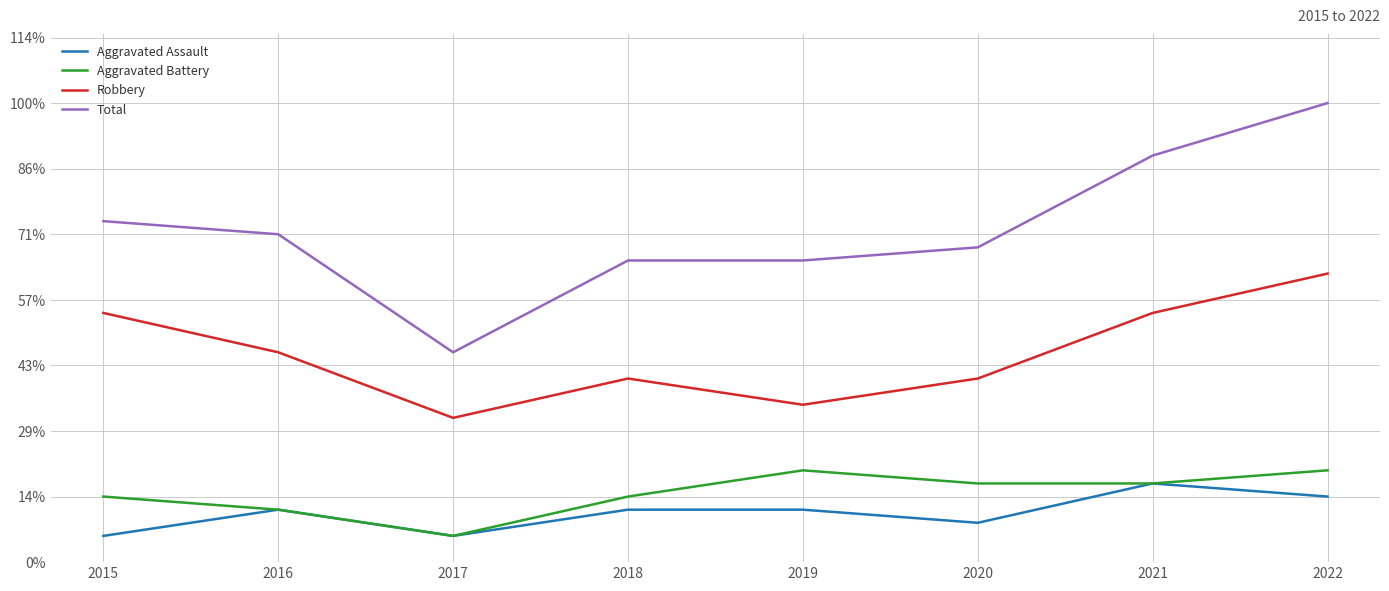

What is the difference between the second highest and second lowest values in the Aggravated Assault series?

3